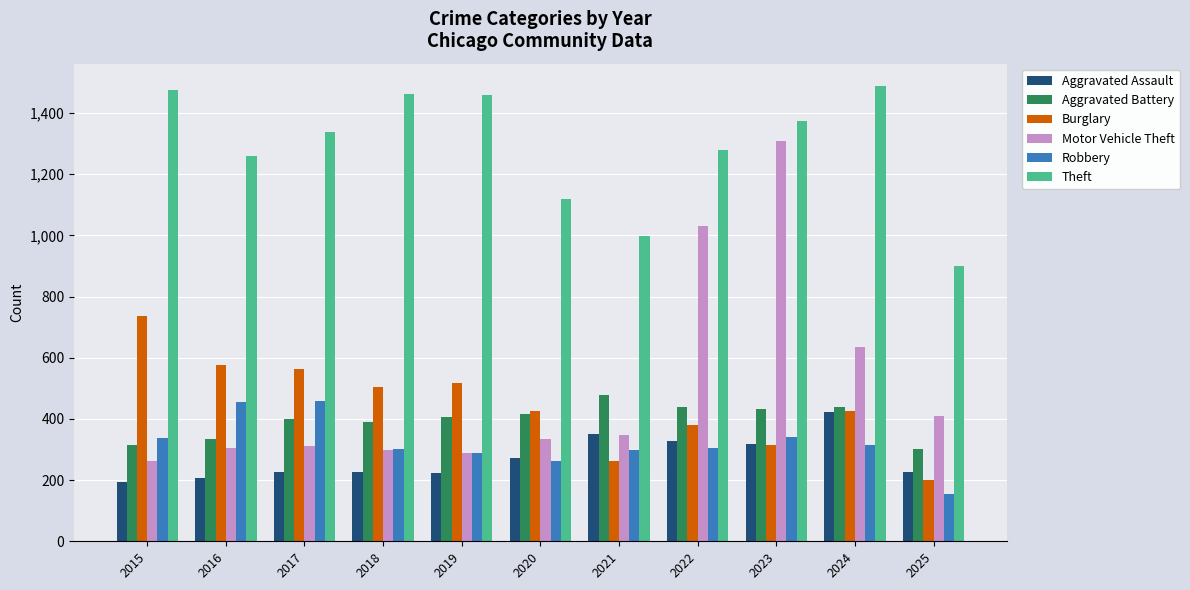

At which label does Motor Vehicle Theft reach its peak?

2023